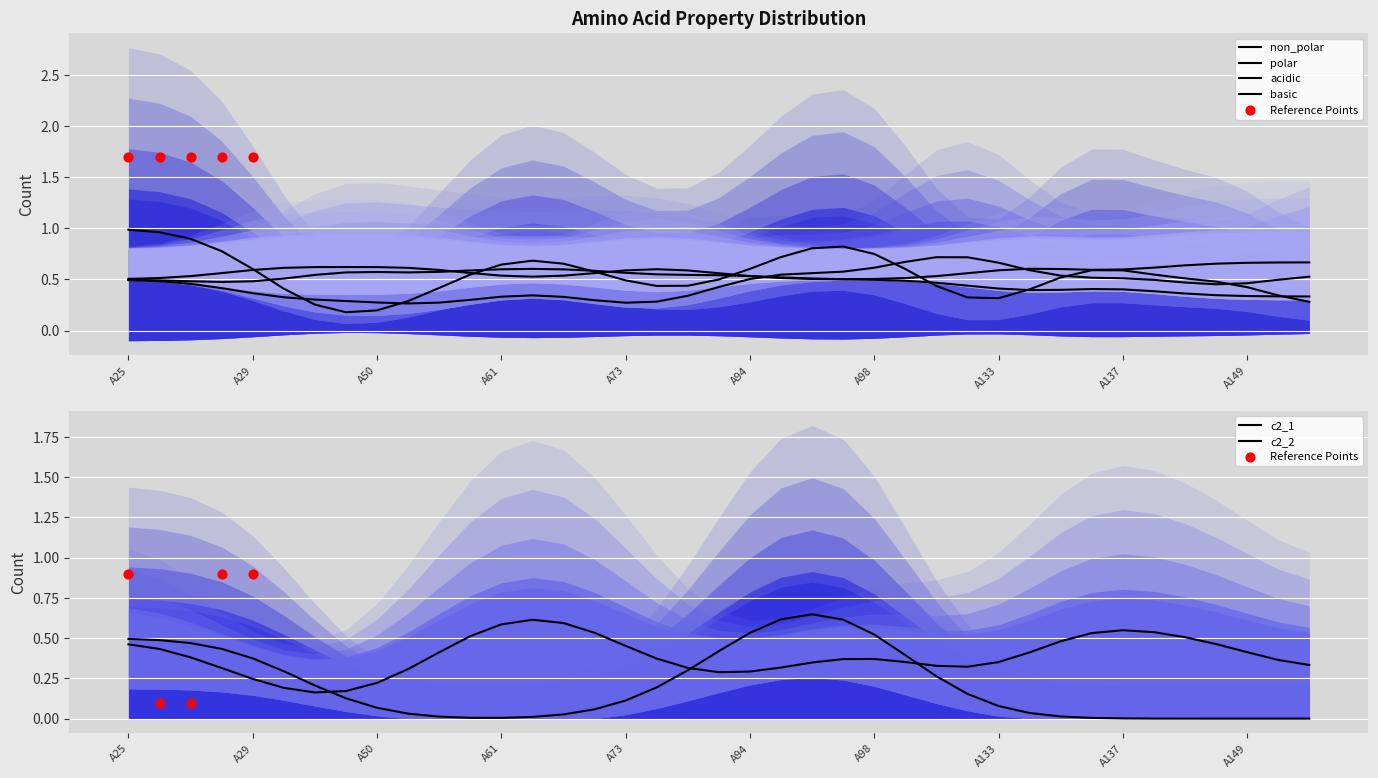

What is the total value across all series at A100?

1